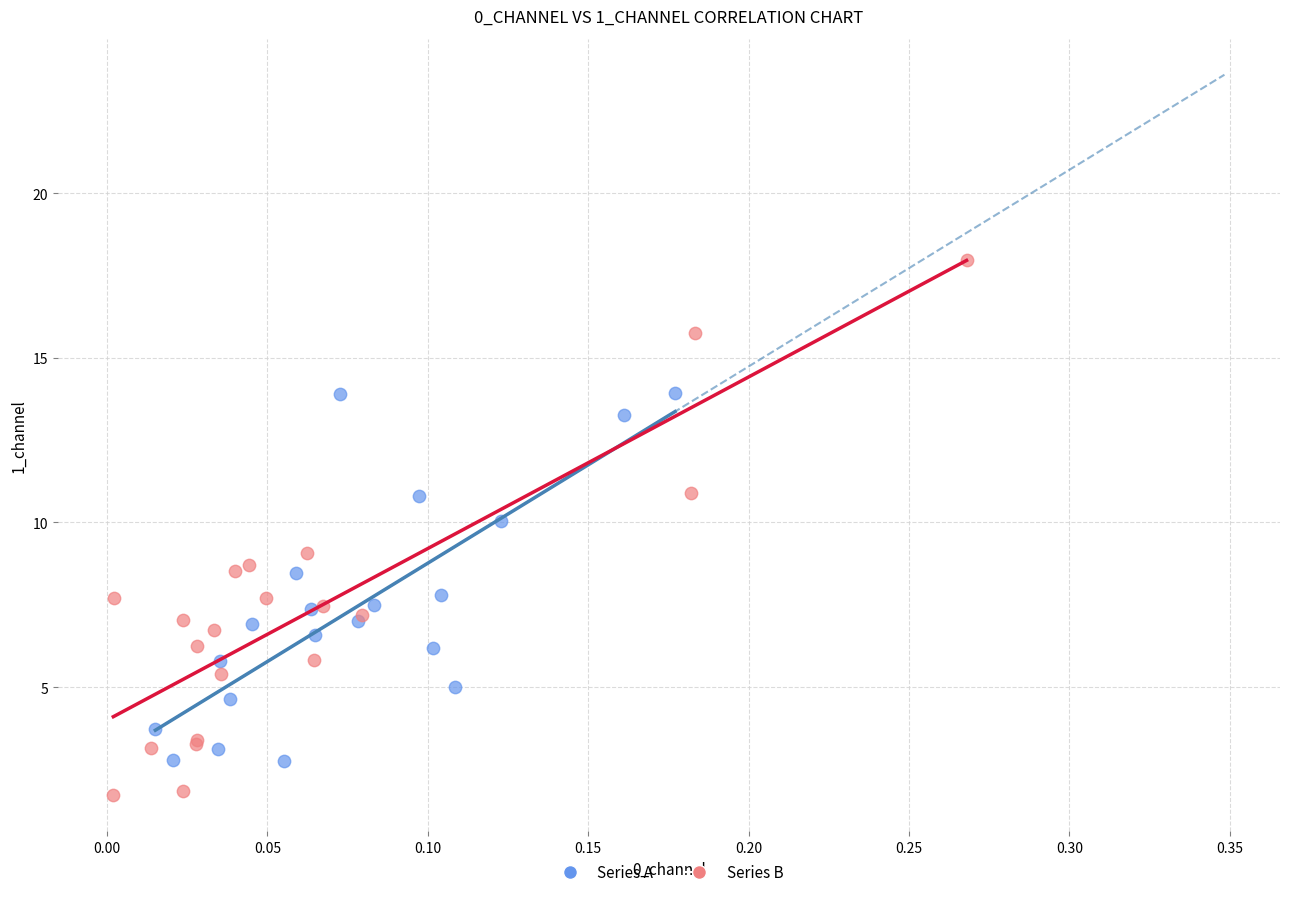

Which series contains the lowest Y value?

Series B